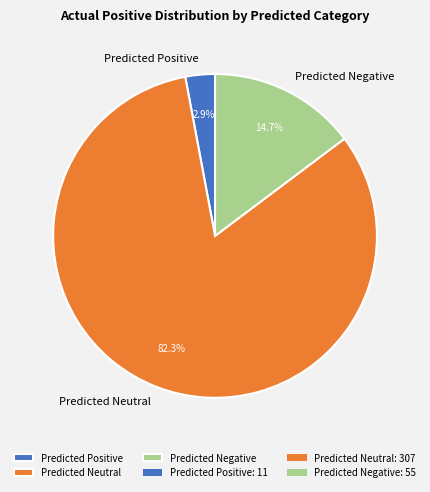

To the nearest percent, what portion does Predicted Neutral represent?

82%